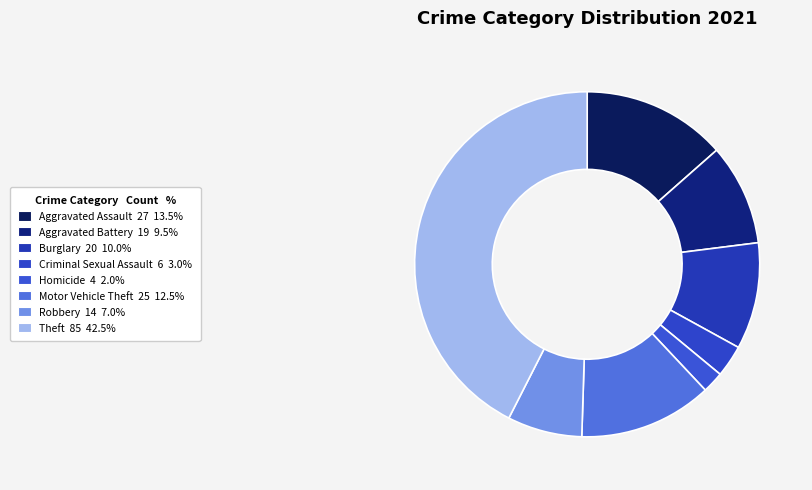

How many segments does this pie chart have?

8